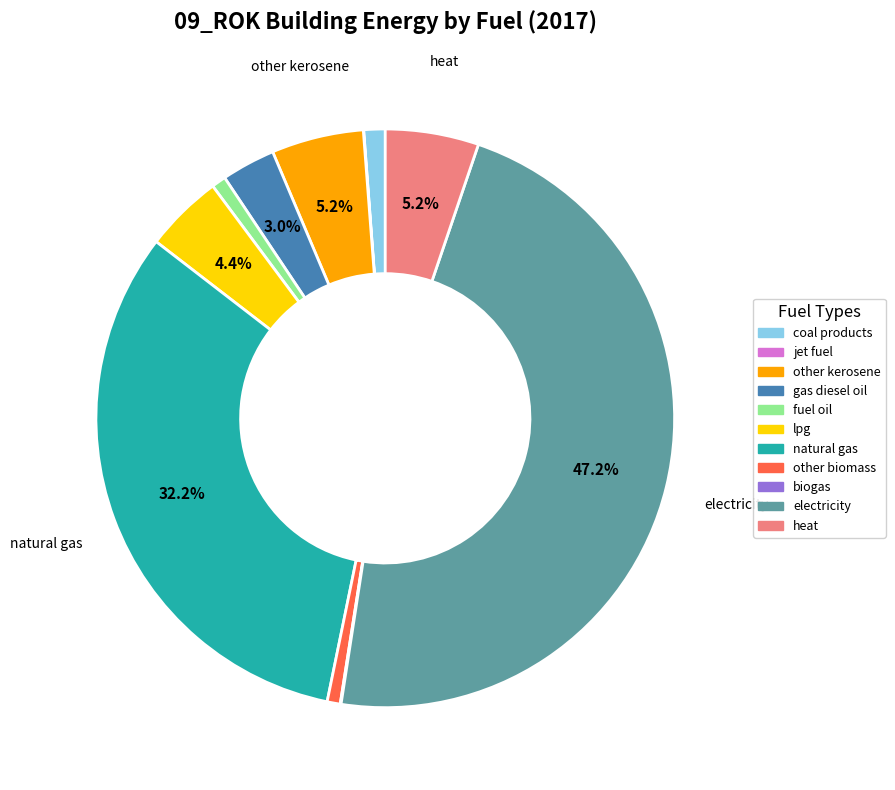

Is there any slice that represents more than half of the pie?

No